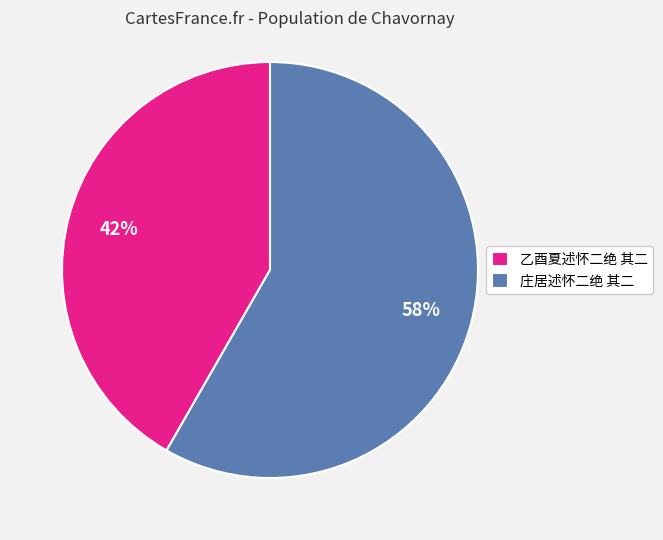

To the nearest percent, what is the average slice percentage?

50%